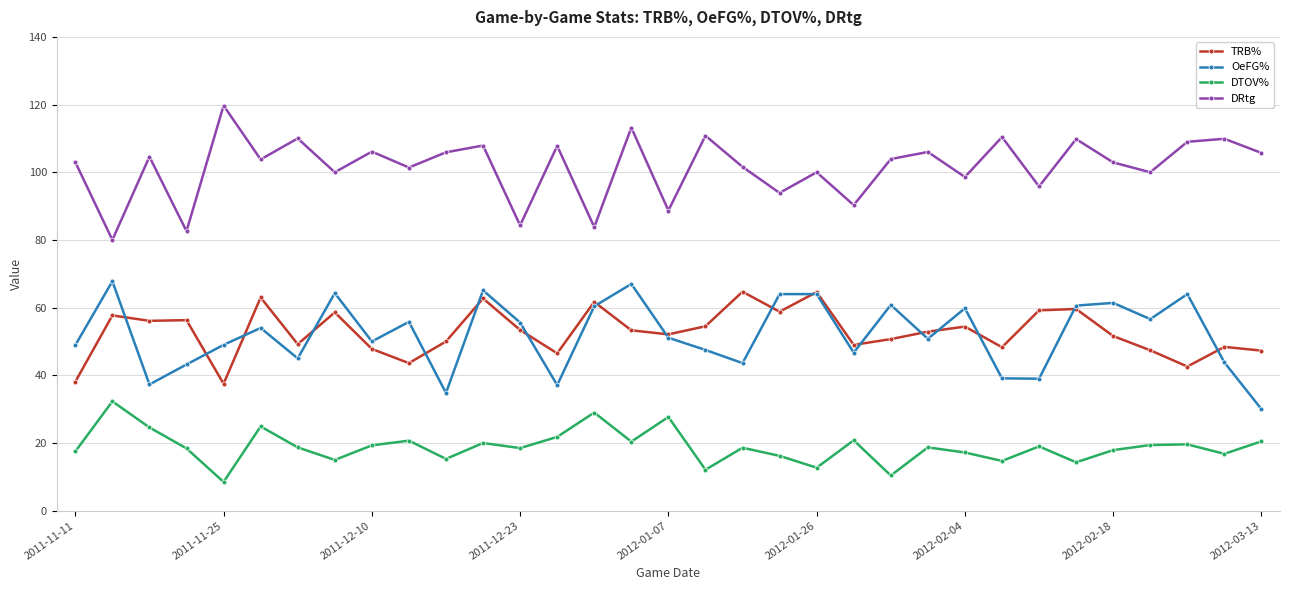

Count the number of categories in the chart.

33